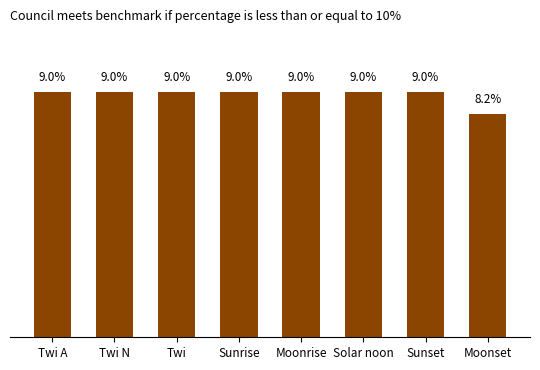

At which category does the chart reach its minimum across all series?

Moonset